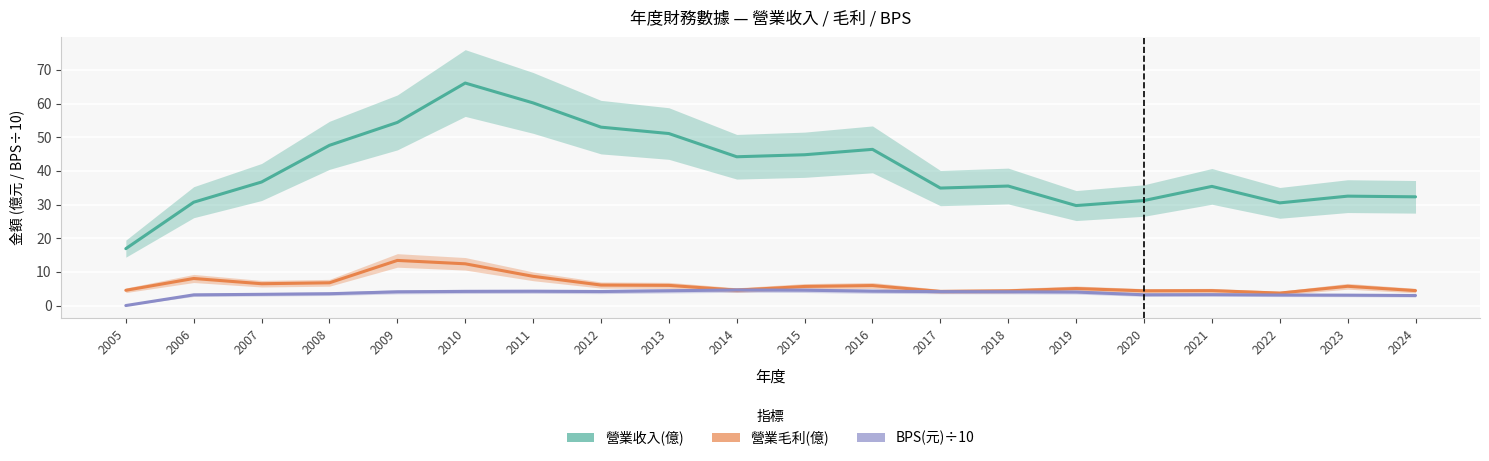

Which series has the largest range (max minus min)?

營業收入(億)